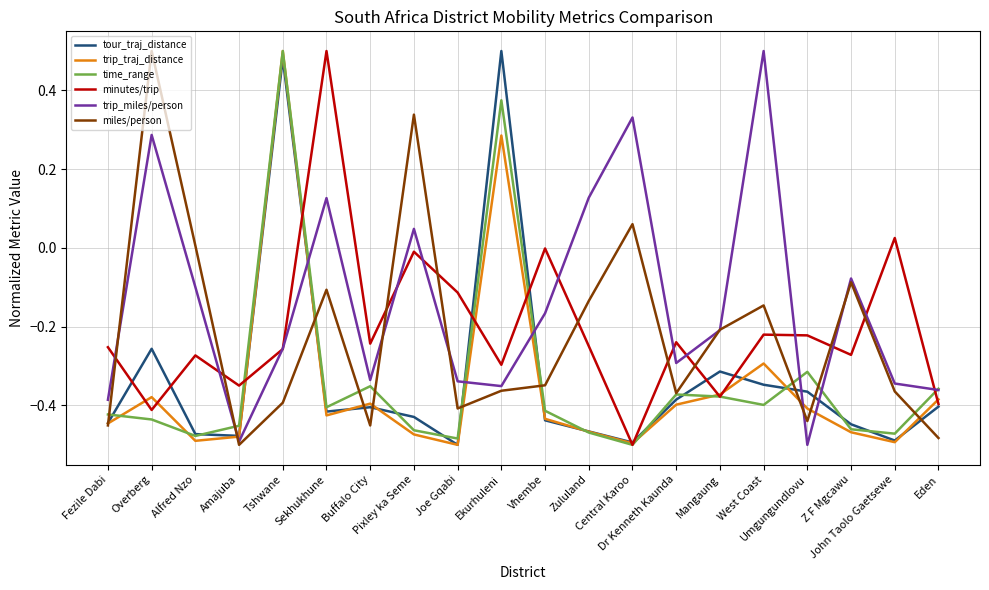

Where is tour_traj_distance nearest to the value 0?

Overberg